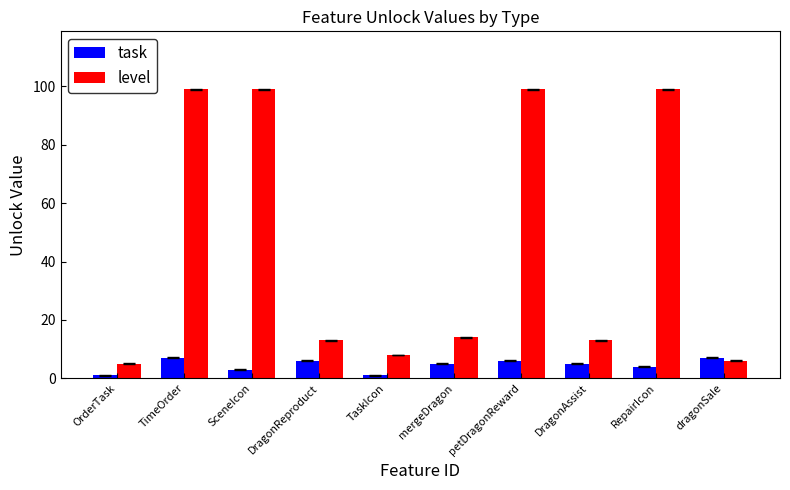

What is the value of the task bar at the 5th from the left?

1